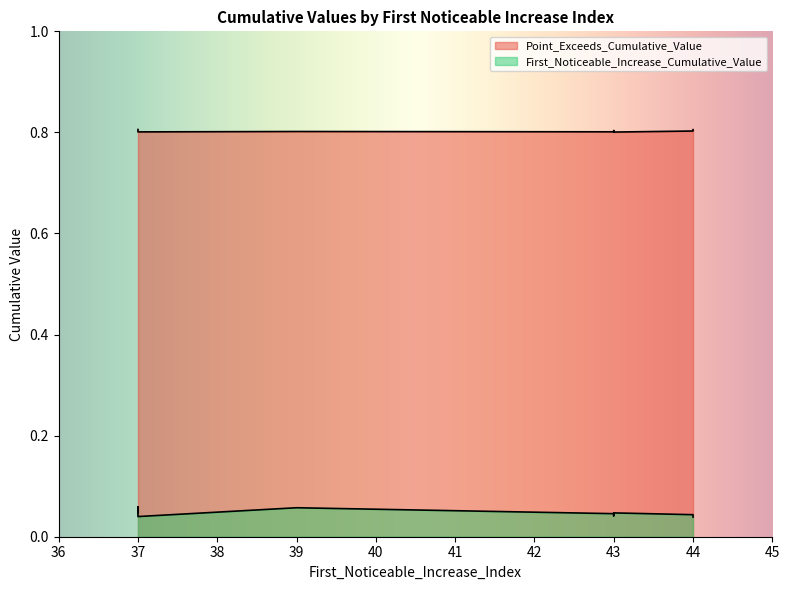

What are all the series names shown in the legend?

First_Noticeable_Increase_Cumulative_Value, Point_Exceeds_Cumulative_Value